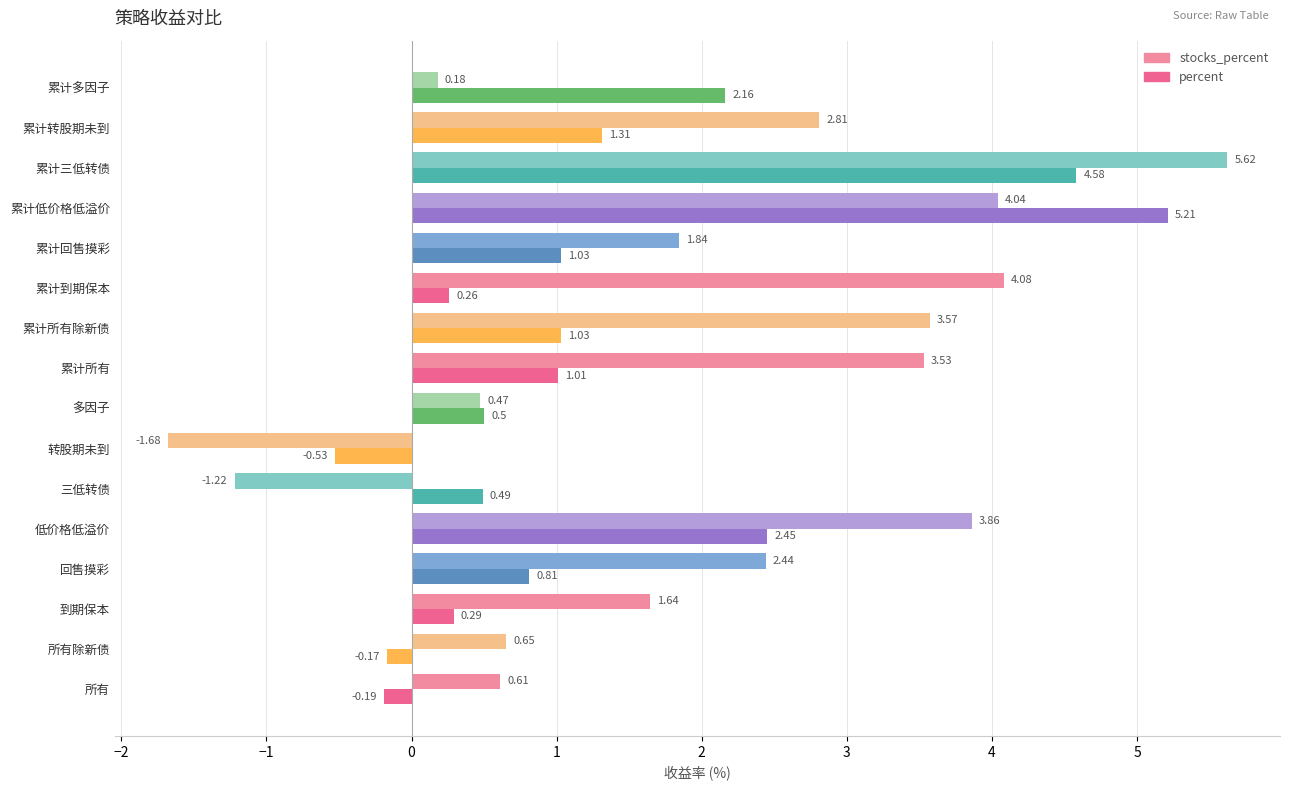

At which category is the sum across all series the highest?

累计三低转债